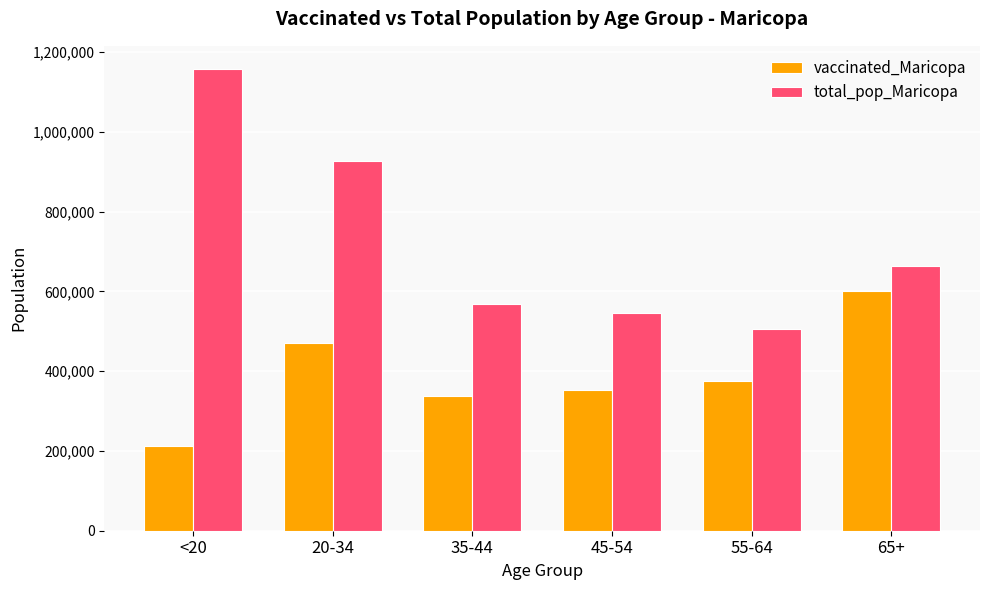

At how many categories does at least one series exceed 1135239?

1